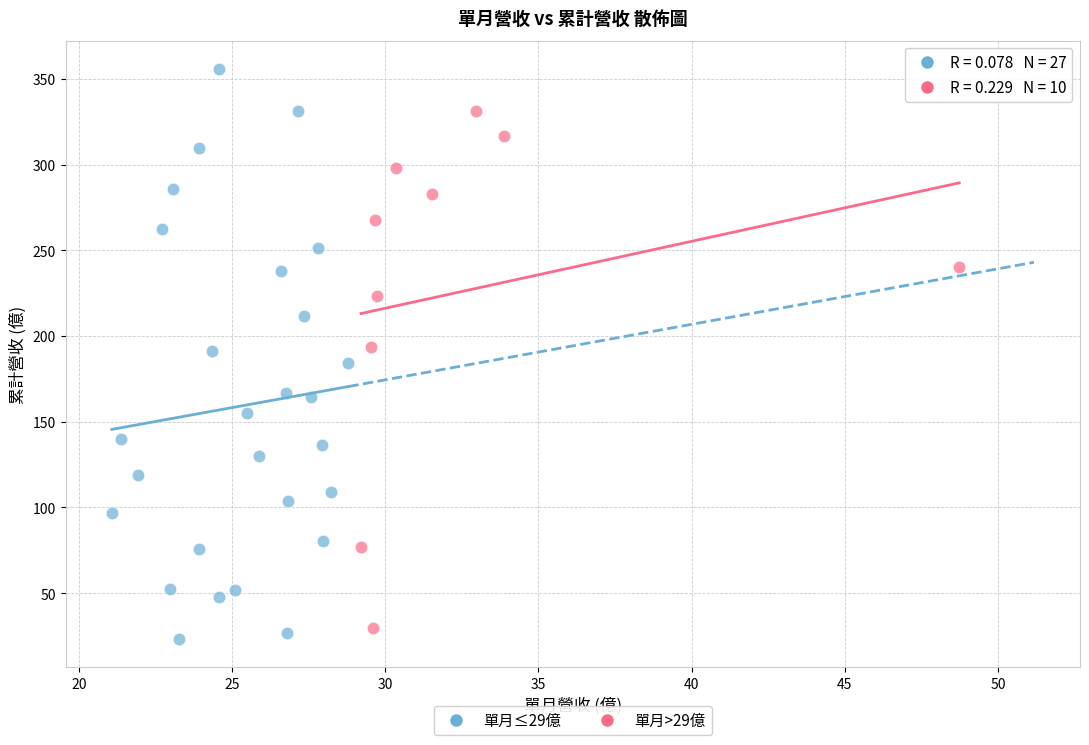

Which series has the widest spread of Y values?

單月≤29億